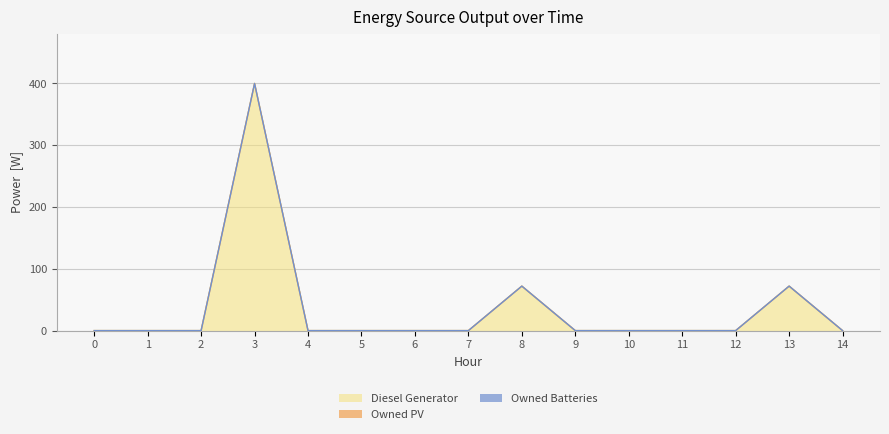

How many interior local peaks does the Diesel Generator series have?

3